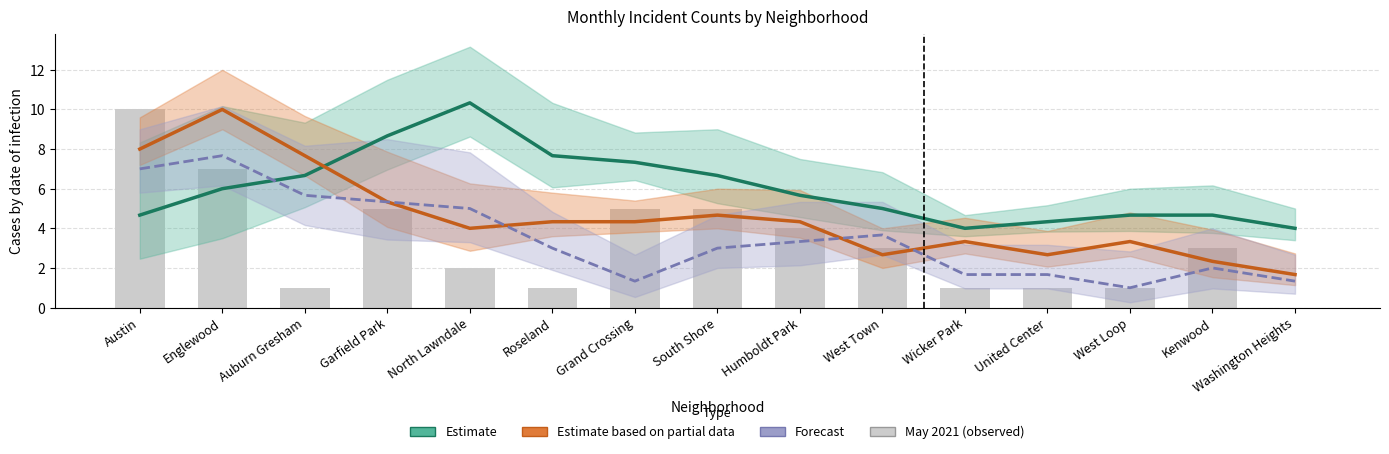

Rank the series by their maximum value, from highest to lowest.

Estimate, Estimate based on partial data, May 2021, Forecast